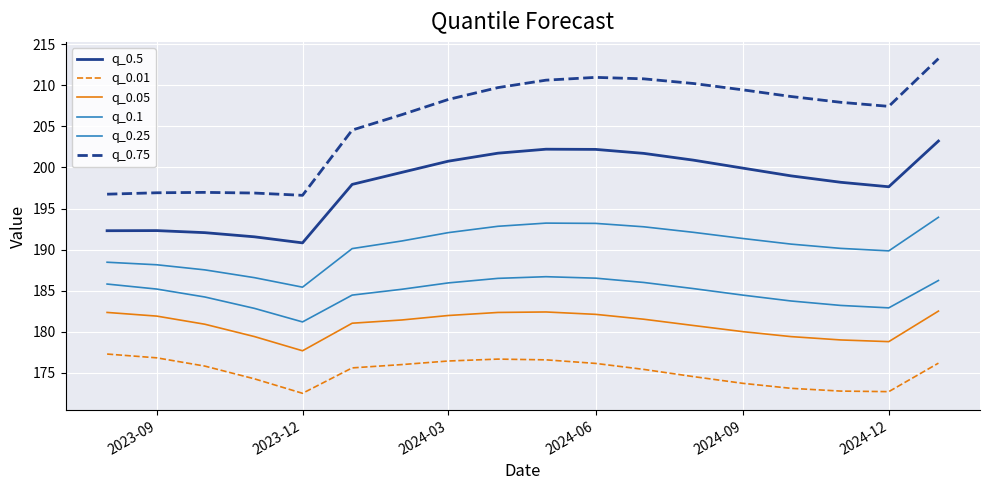

Where is the first local minimum for q_0.01?

2023-12